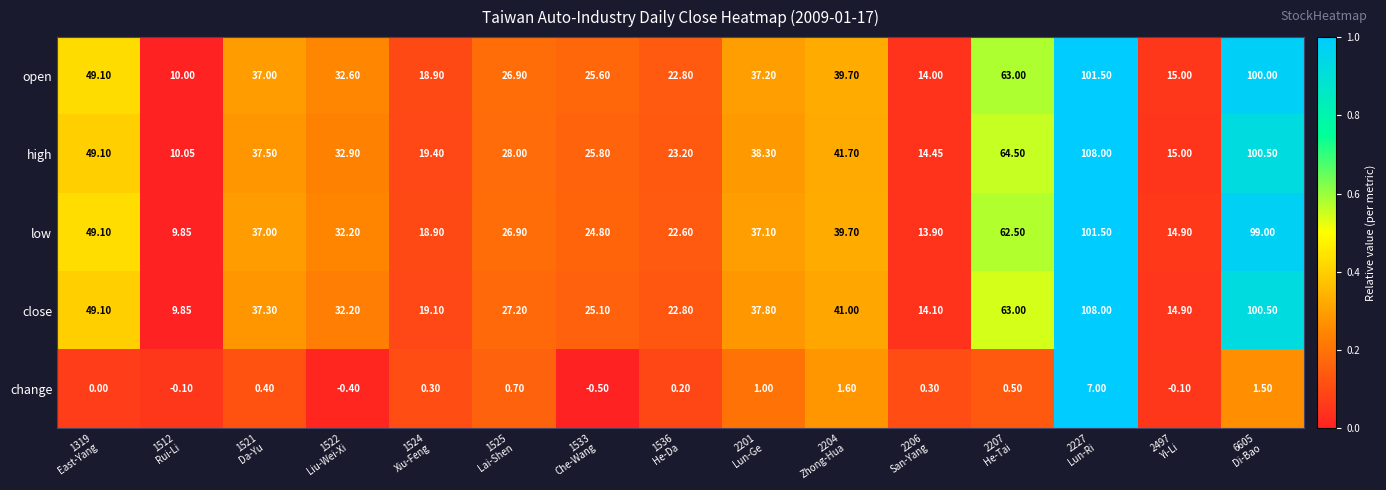

Which series has the largest range (max minus min)?

close